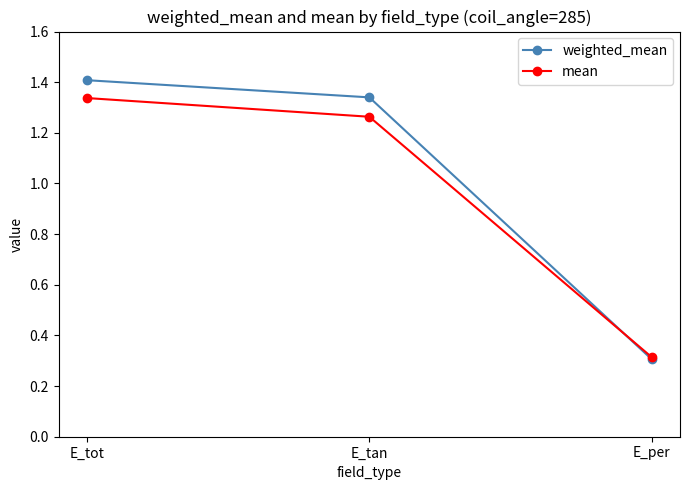

What is the label of the 1st point from the right?

E_per